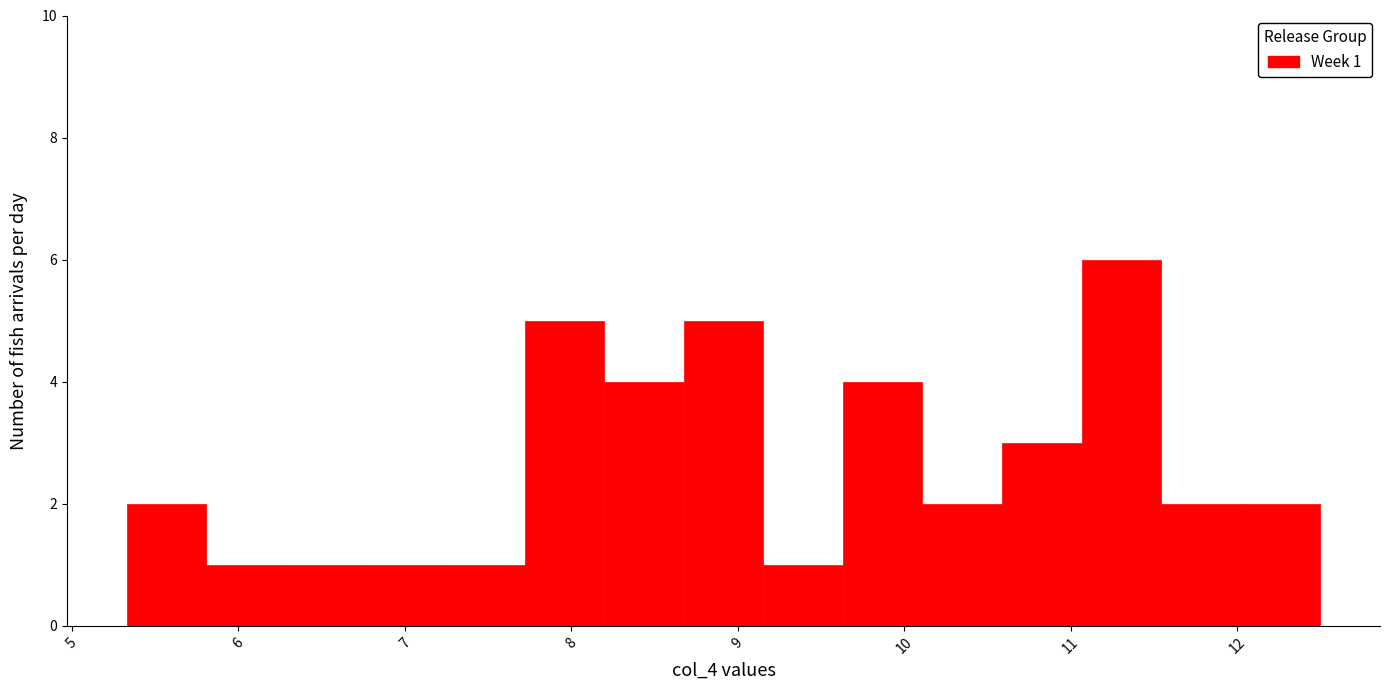

Over which range of the x-axis is the bar tallest?

11.1 to 11.5